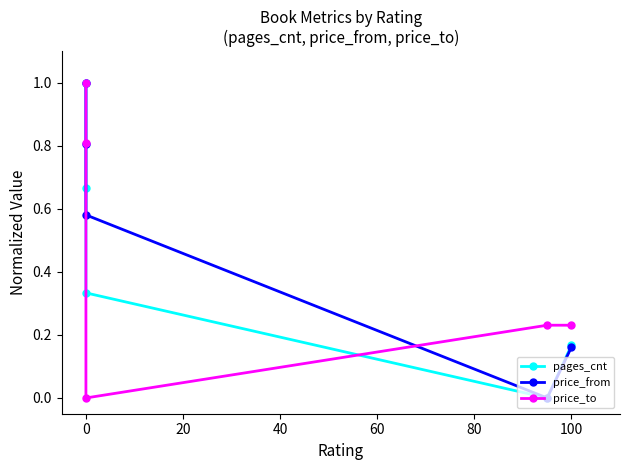

True or false: pages_cnt has more than 1 interior local peaks.

False